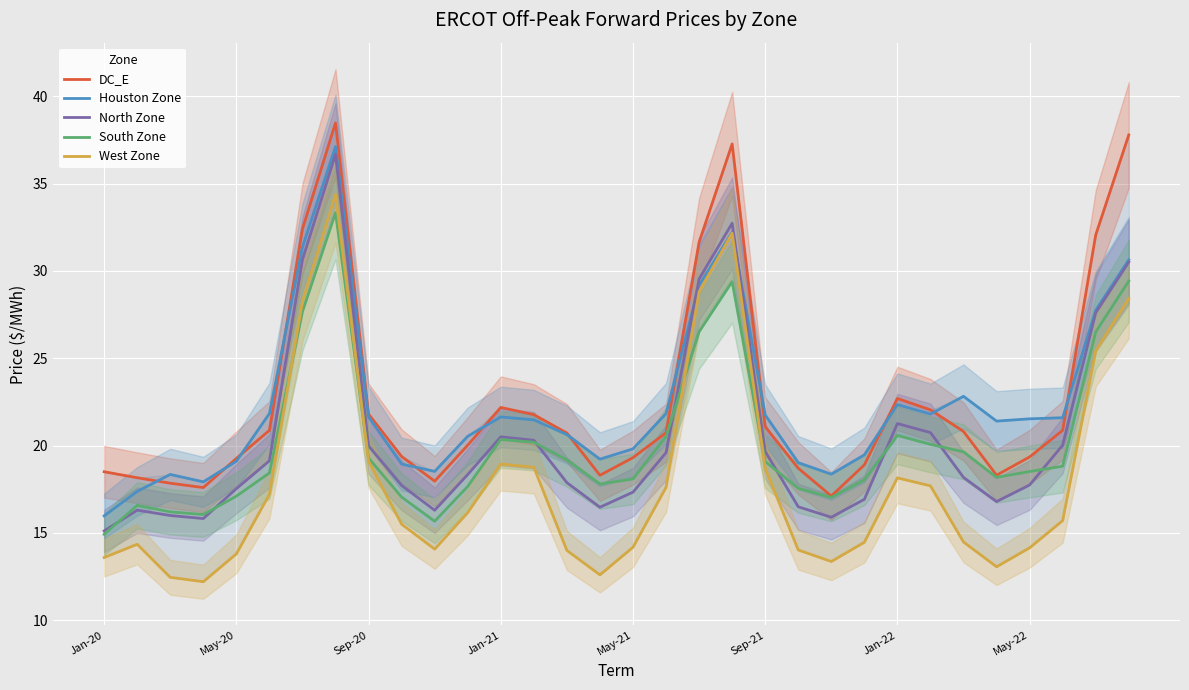

Count the number of categories in the chart.

32